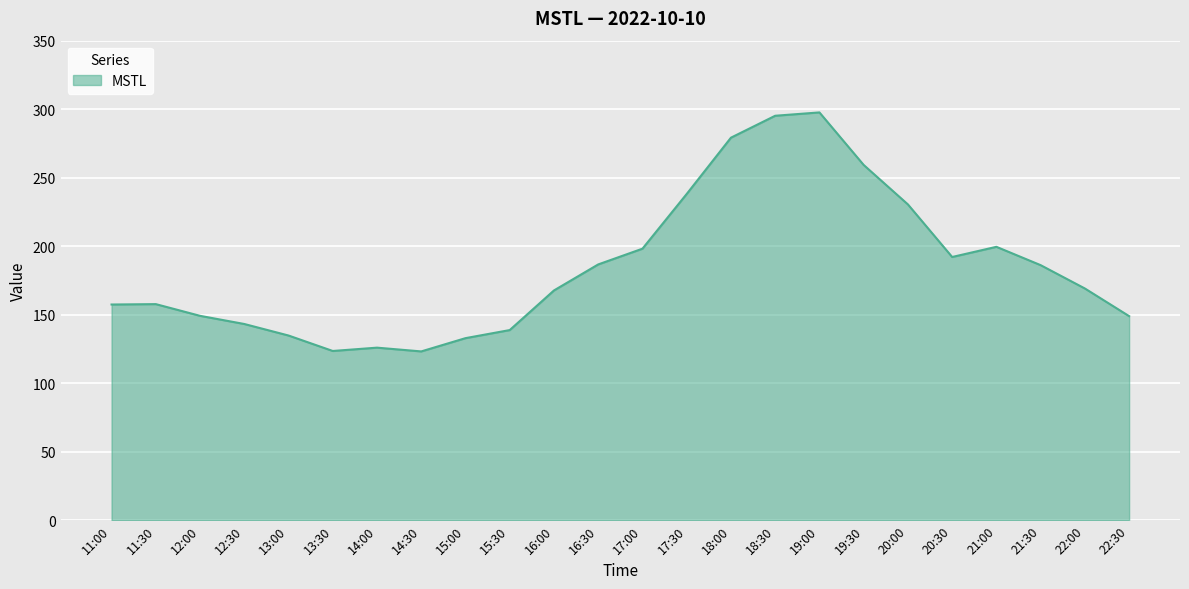

What is the change in value from 11:30 to 16:30?

+29.0